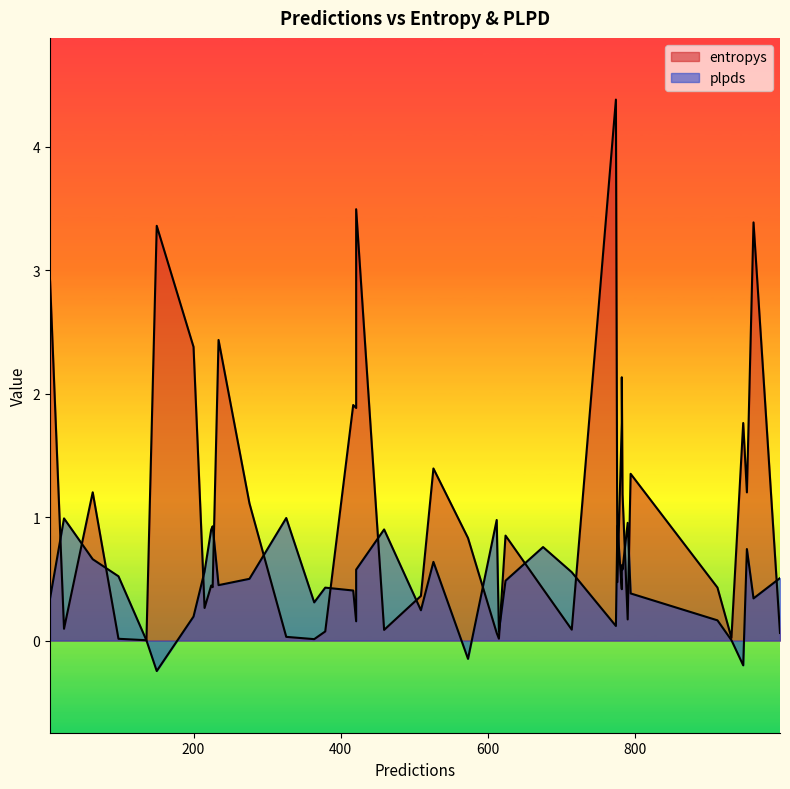

Rank the categories by plpds value from highest to lowest.

326, 24, 612, 790, 776, 226, 459, 224, 675, 952, 63, 526, 782, 783, 421, 215, 714, 98, 997, 276, 624, 234, 379, 782, 417, 794, 961, 5, 364, 509, 200, 912, 421, 774, 615, 931, 136, 573, 947, 150